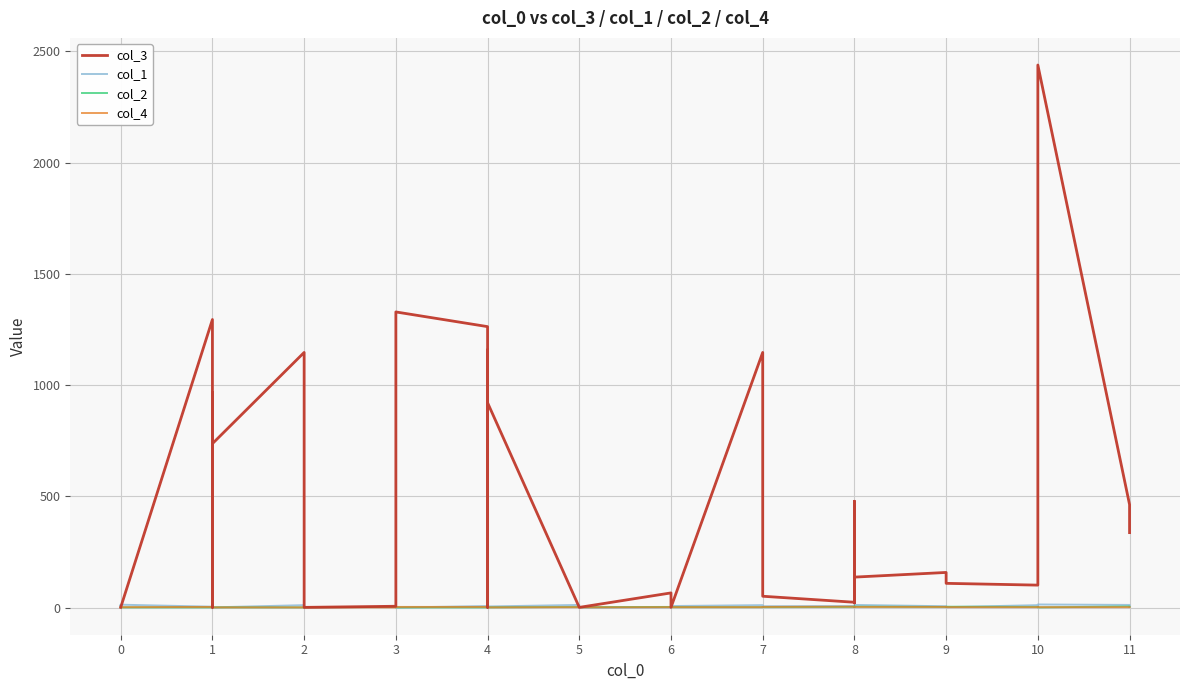

Reading left to right, transcribe all the data shown in this chart.

col_3: 1	1	1	1	1	1295	1	968	737	1147	1033	982	1	6	1058	1329	1263	1	57	28	1158	189	921	1	1	66	1	1147	51	24	478	21	137	158	109	101	184	2439	463	337
col_1: 9	3	12	8	13	4	13	2	1	11	3	6	1	3	9	0	7	3	2	4	12	8	5	12	0	1	7	11	6	7	2	3	12	6	2	11	5	14	12	7
col_2: 1	1	1	1	1	1	2	1	1	1	2	1	2	3	2	1	1	4	2	2	2	2	1	3	2	3	2	2	2	3	3	5	4	3	4	3	2	1	5	4
col_4: 3	2	3	3	2	3	1	2	1	1	1	2	1	1	2	3	3	2	1	1	2	2	1	2	1	2	2	2	3	4	2	2	3	3	2	2	3	2	2	2